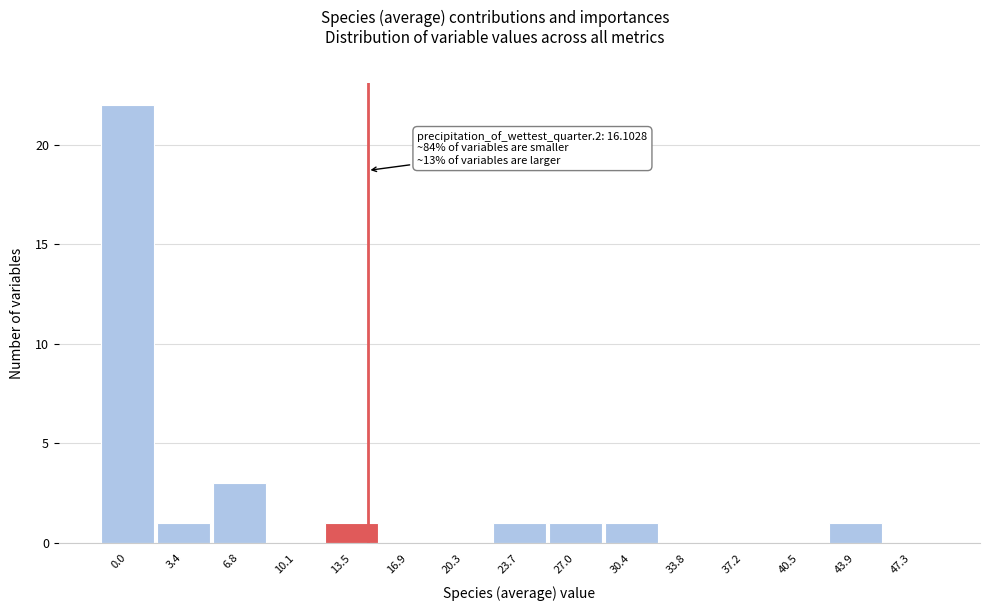

Reading left to right, extract all data points from this chart.

0.0=22	3.4=1	6.8=3	10.1=0	13.5=1	16.9=0	20.3=0	23.7=1	27.0=1	30.4=1	33.8=0	37.2=0	40.5=0	43.9=1	47.3=0